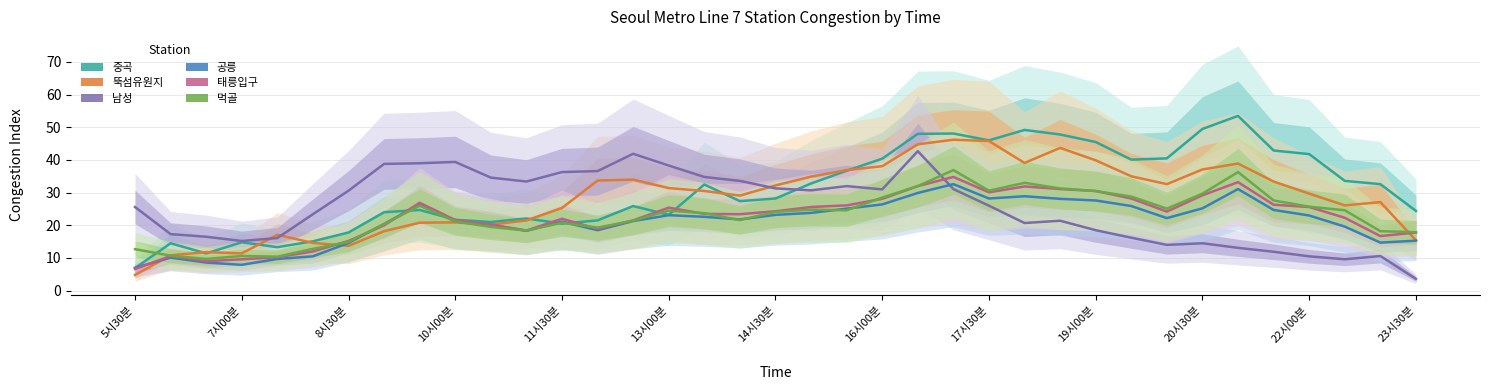

What is the spread (max minus min) of values at 22시00분?

15.1